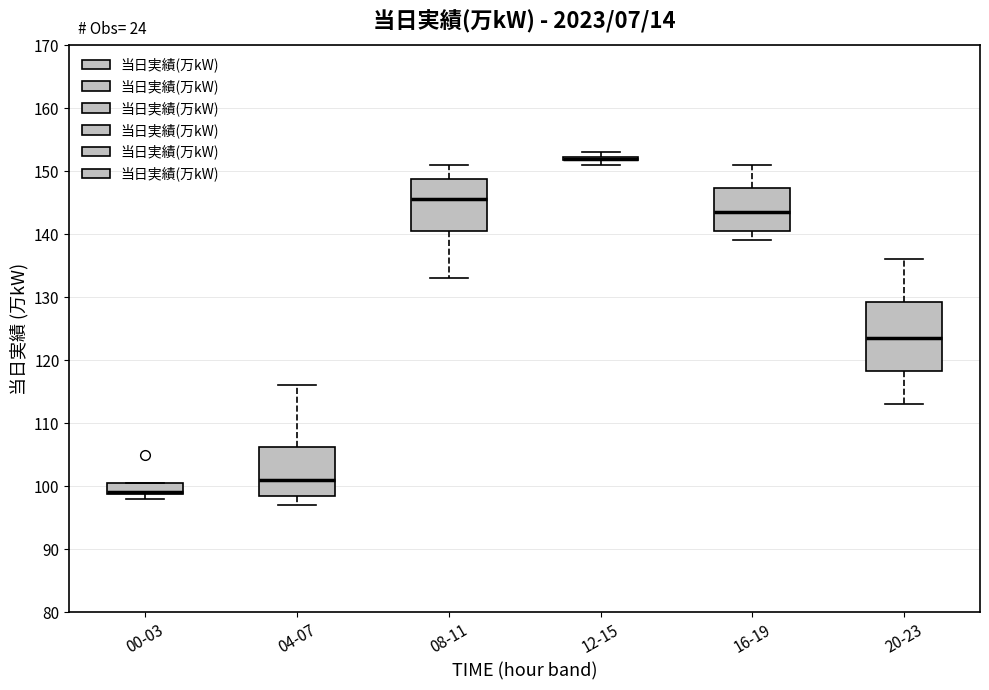

Reading left to right, read every box against the y-axis: the position of its median line, the range the box covers, and the ends of its whiskers. The values are not printed on the chart, so give them approximately, as read against the axis.

00-03: median 99 (drawn on the box's lower edge), box 99 to 101, whiskers 98 to 101
04-07: median 101, box 99 to 106, whiskers 97 to 116
08-11: median 146, box 141 to 149, whiskers 133 to 151
12-15: box collapsed to a line at 152, whiskers 151 to 153
16-19: median 144, box 141 to 147, whiskers 139 to 151
20-23: median 124, box 118 to 129, whiskers 113 to 136